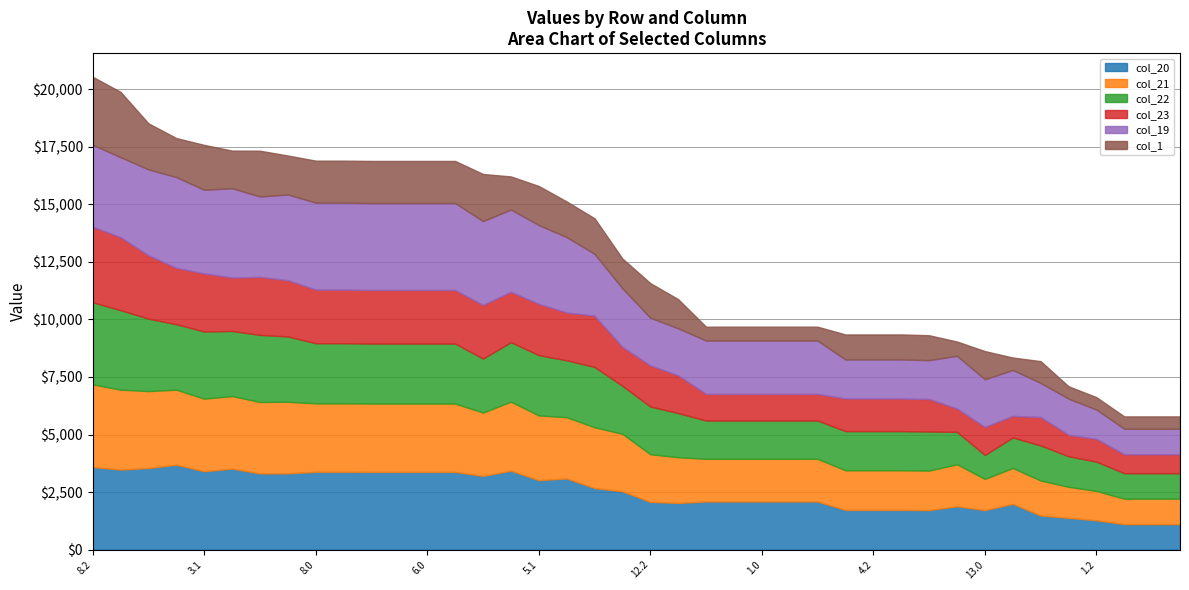

Count the number of categories in the chart.

40